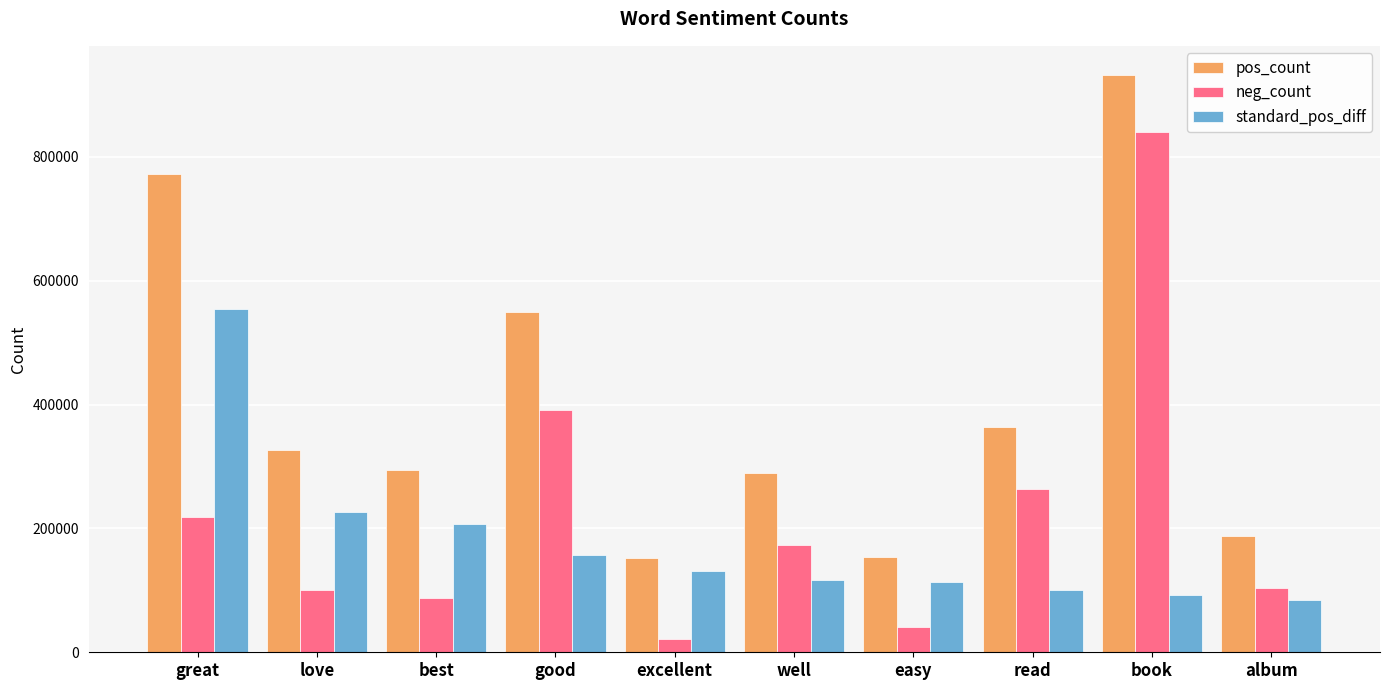

What is the spread (max minus min) of values at easy?

113115